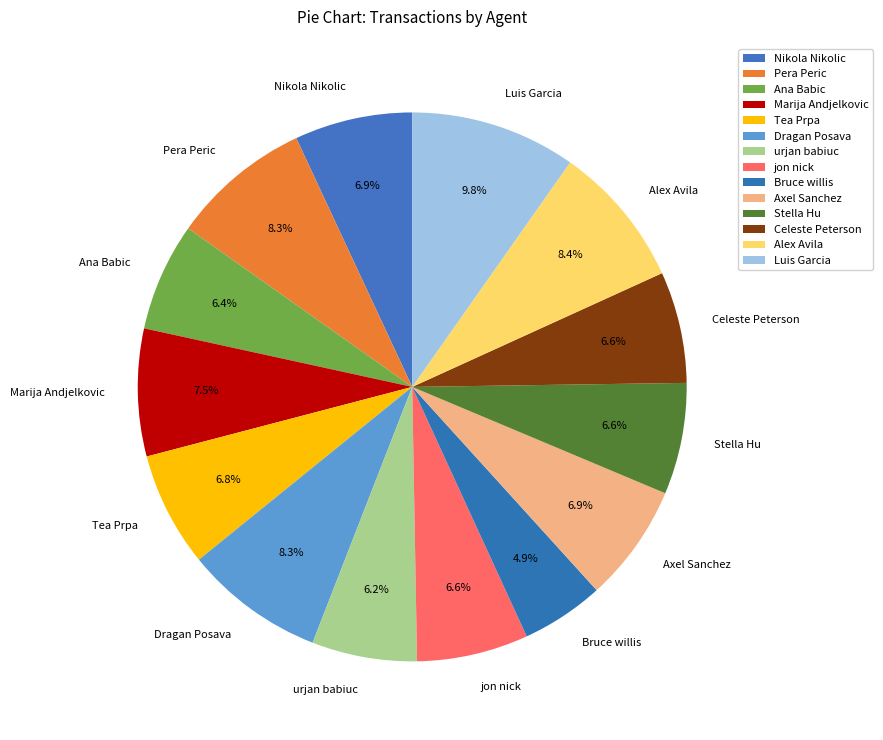

The Nikola Nikolic slice represents 7% of the pie. True or false?

True